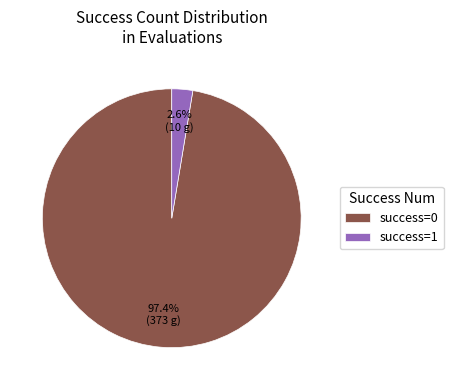

Does any single category account for the majority?

Yes